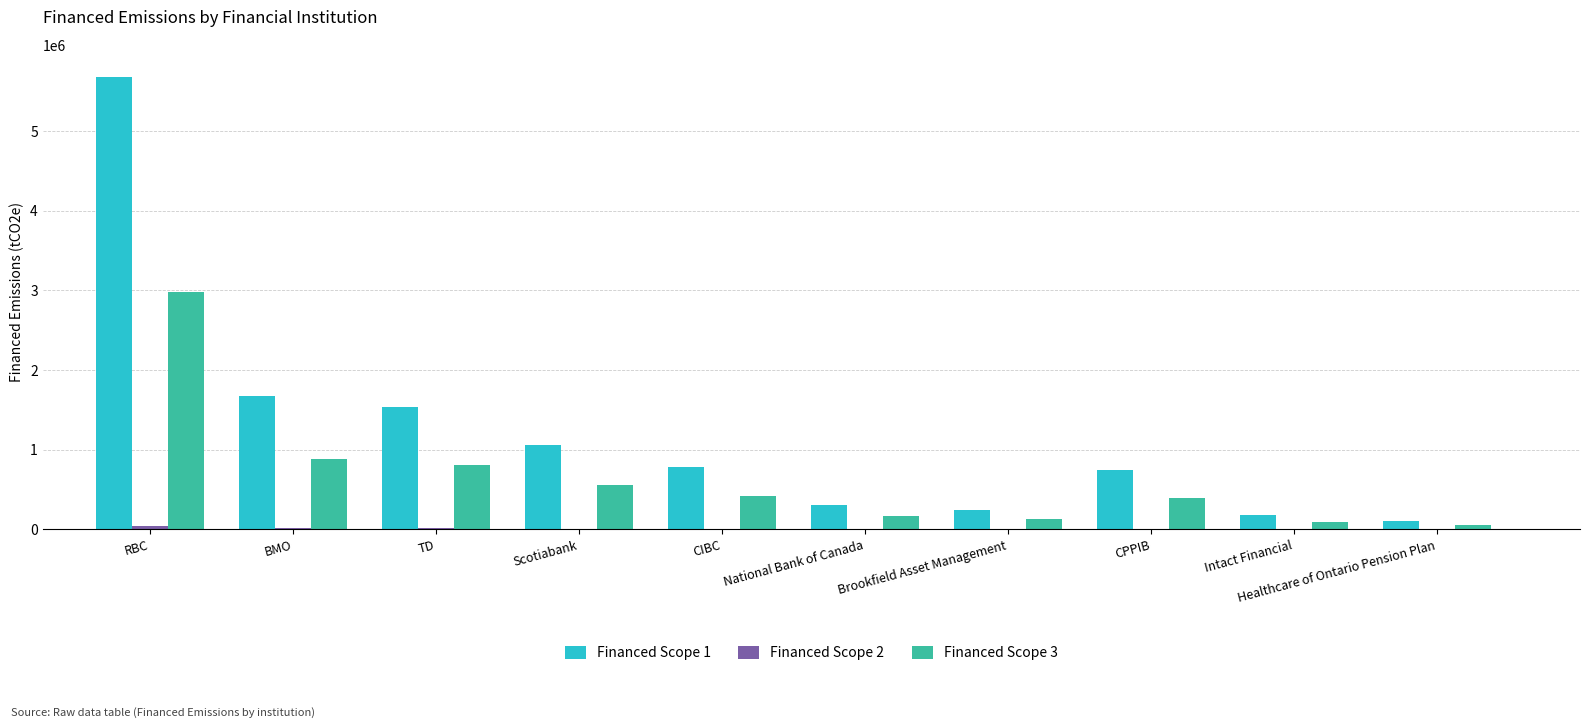

What is the average value of the Financed Scope 1 series?

1229711.6